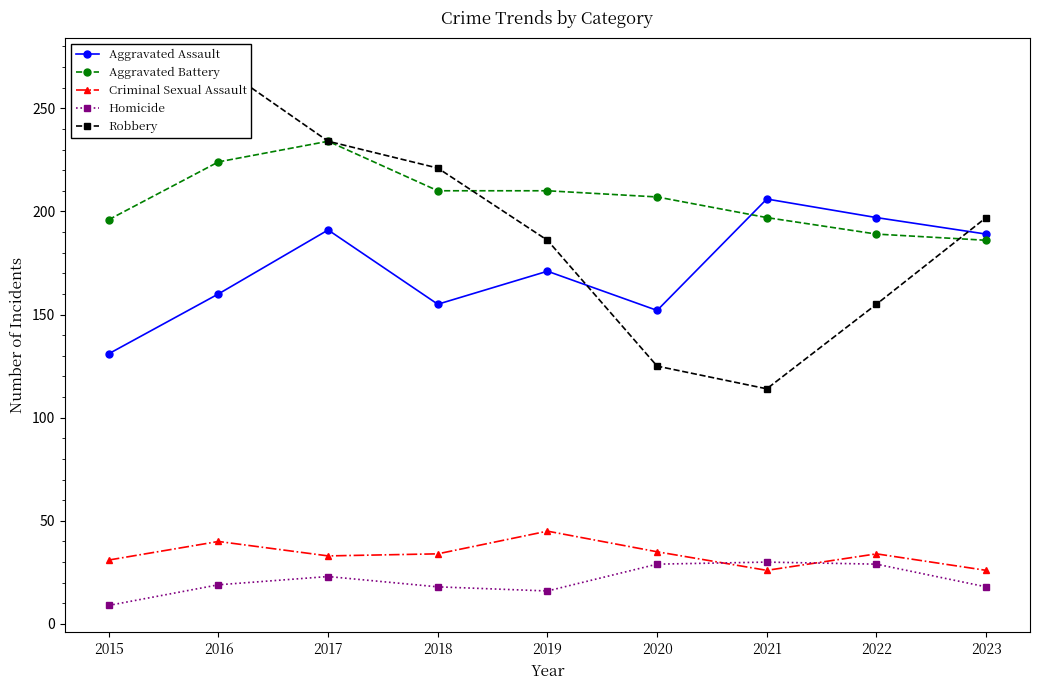

What is the difference between the maximum and minimum values in the Aggravated Battery series?

48